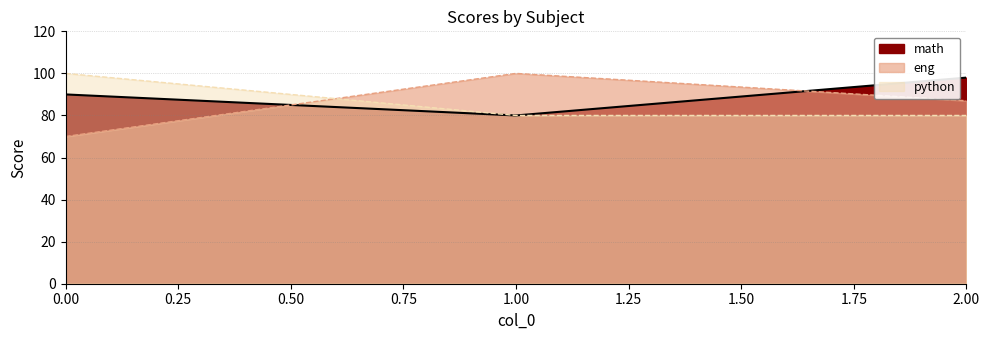

What is the difference between the maximum and minimum values in the eng series?

30